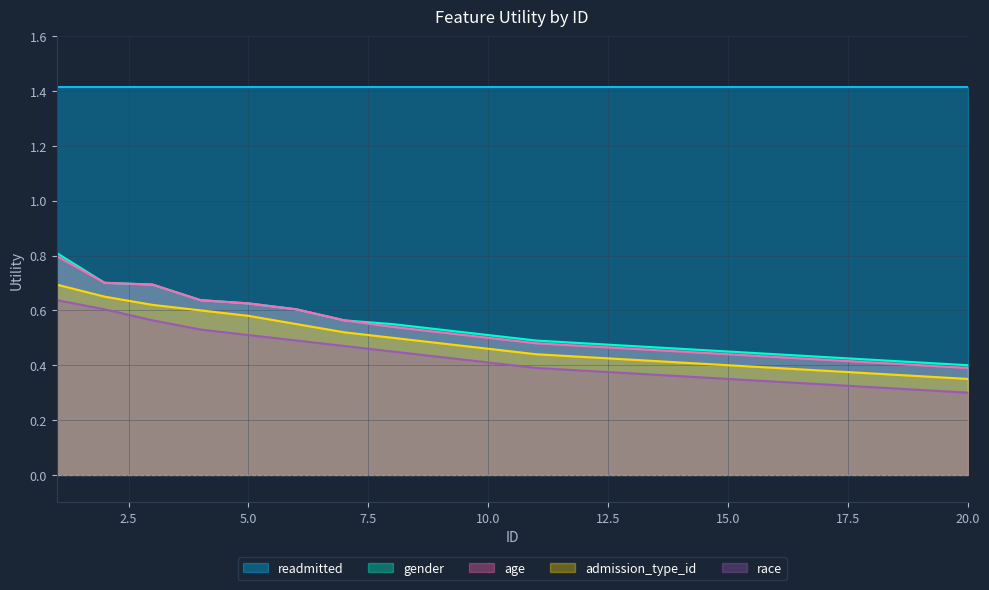

What is the minimum value for readmitted?

1.4